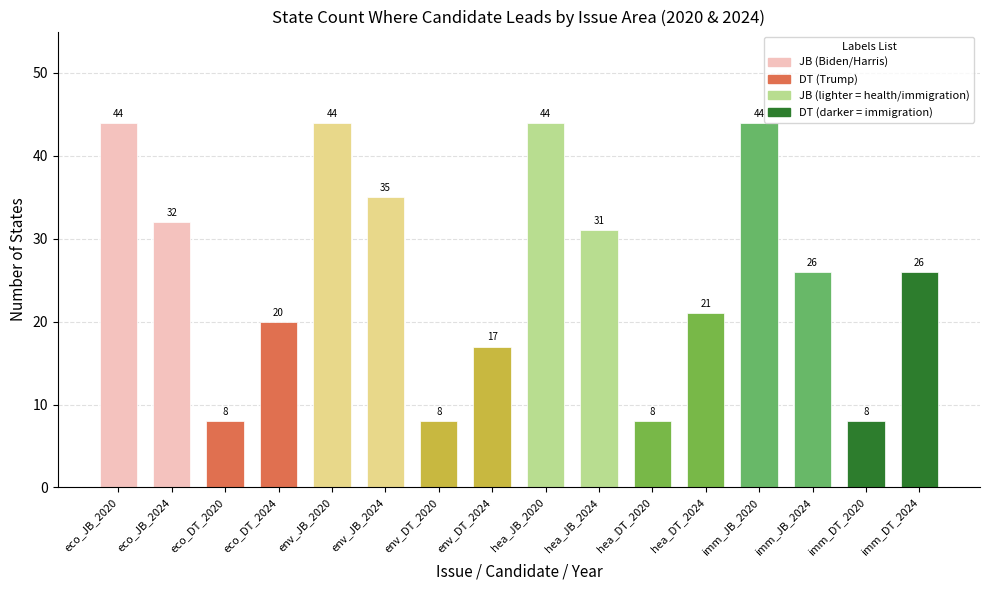

What value does the data have at hea_JB_2020?

44